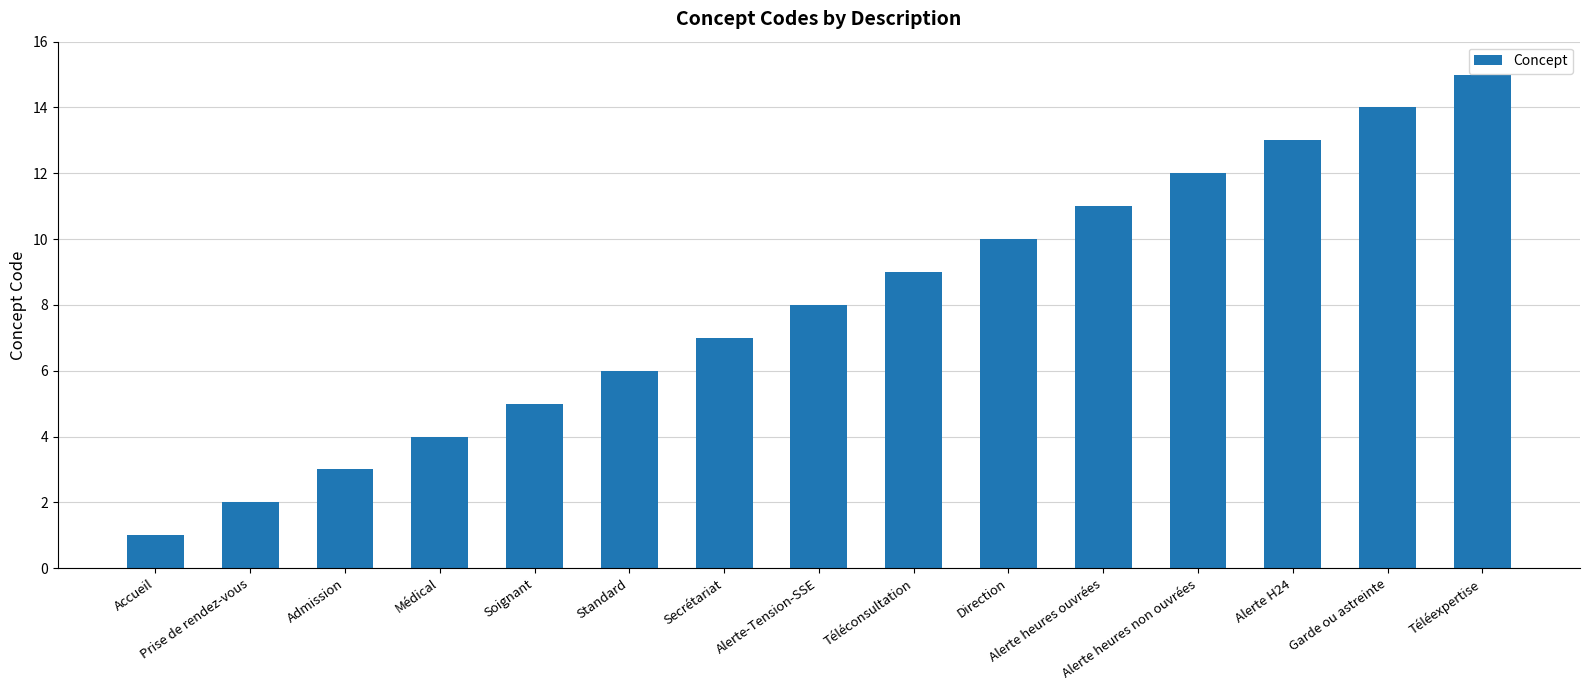

Rank the categories by value from highest to lowest.

Téléexpertise, Garde ou astreinte, Alerte H24, Alerte heures non ouvrées, Alerte heures ouvrées, Direction, Téléconsultation, Alerte-Tension-SSE, Secrétariat, Standard, Soignant, Médical, Admission, Prise de rendez-vous, Accueil